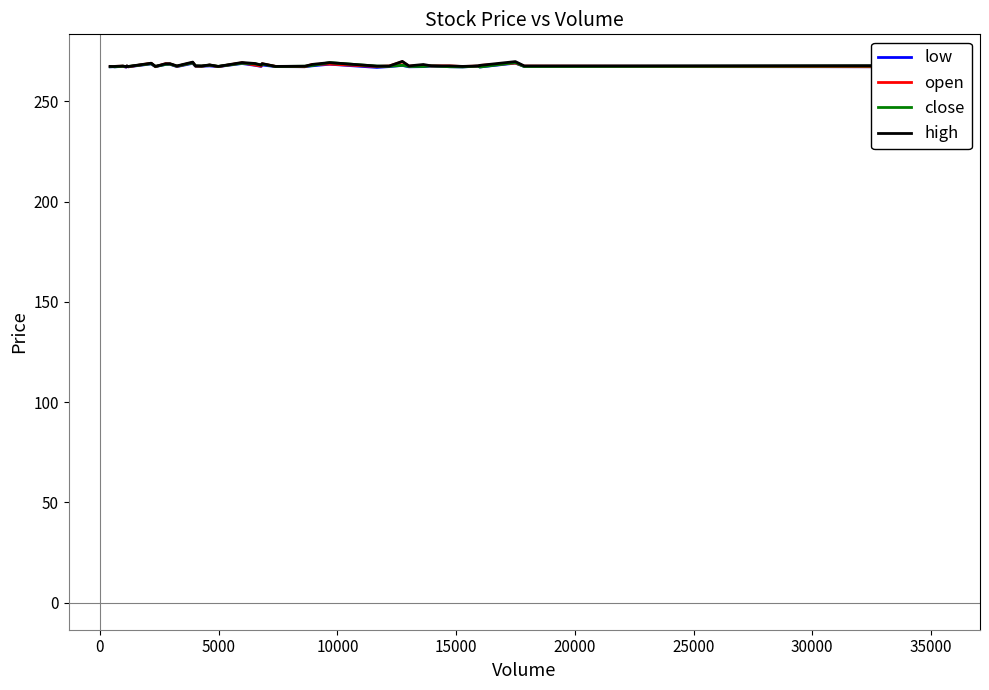

What is the minimum value for close?

267.2